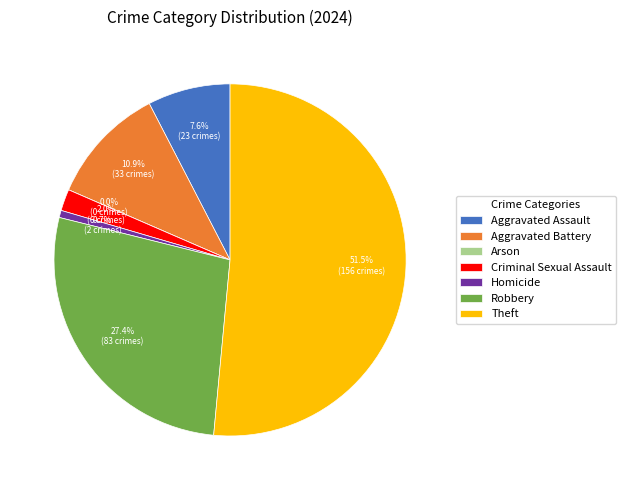

True or false: Homicide accounts for 1% of the total.

True